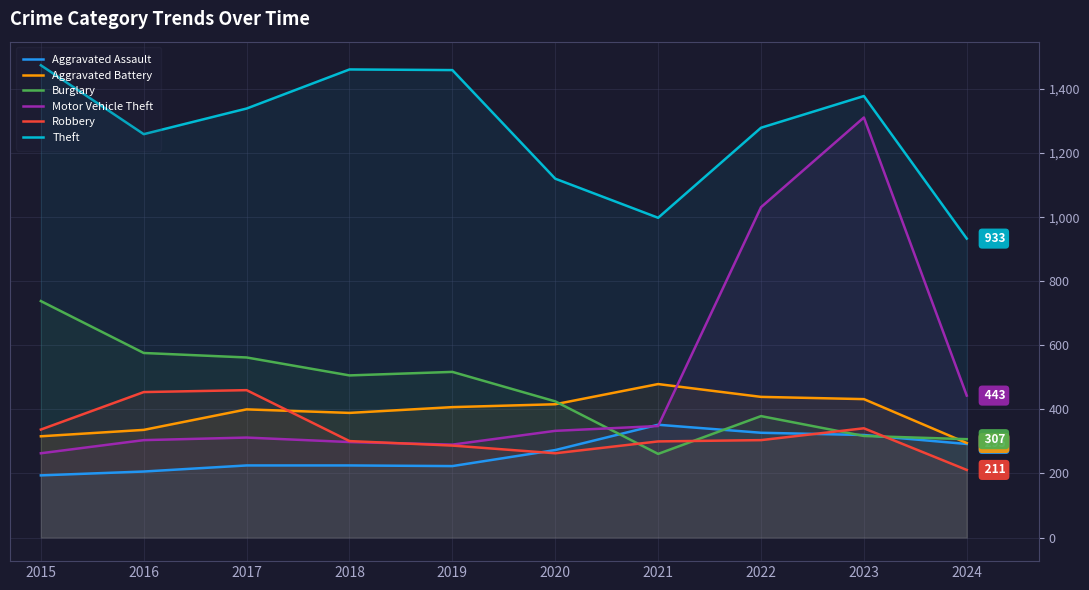

List the labels in order of Theft value, largest first.

2015, 2018, 2019, 2023, 2017, 2022, 2016, 2020, 2021, 2024